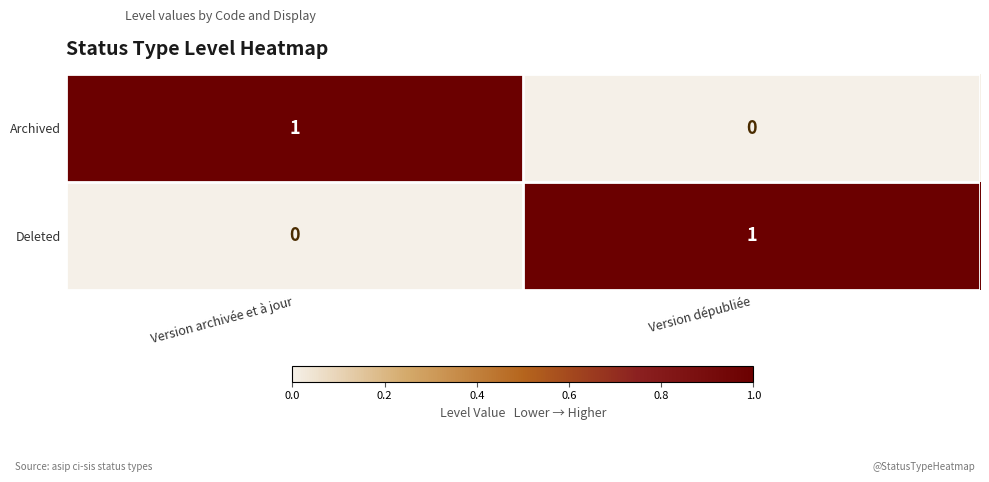

Is it true that Archived equals 1 at Version dépubliée?

False